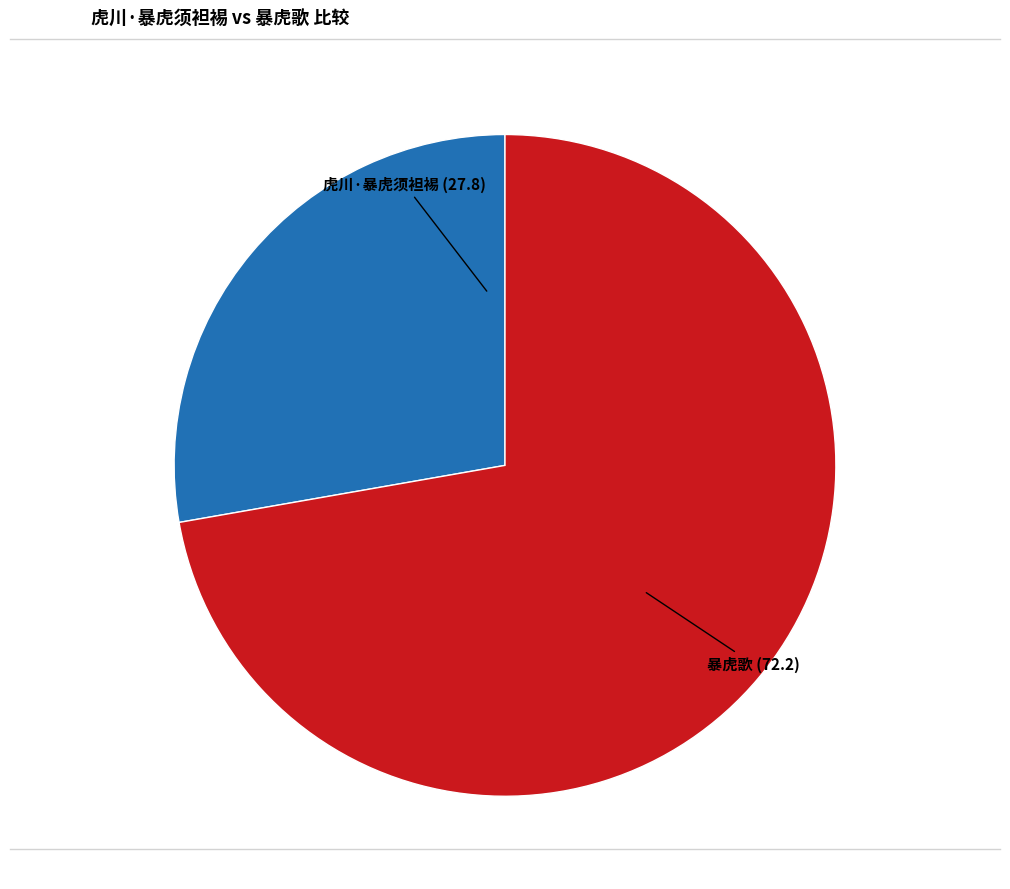

What is the ratio of the value at 虎川·暴虎须袒裼 to the value at 暴虎歌?

0.4